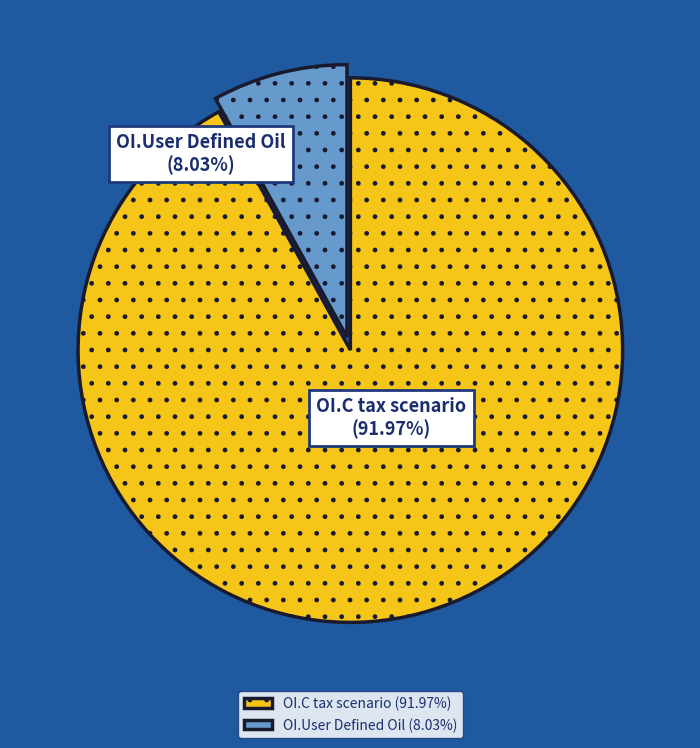

Count the number of slices in the pie.

2